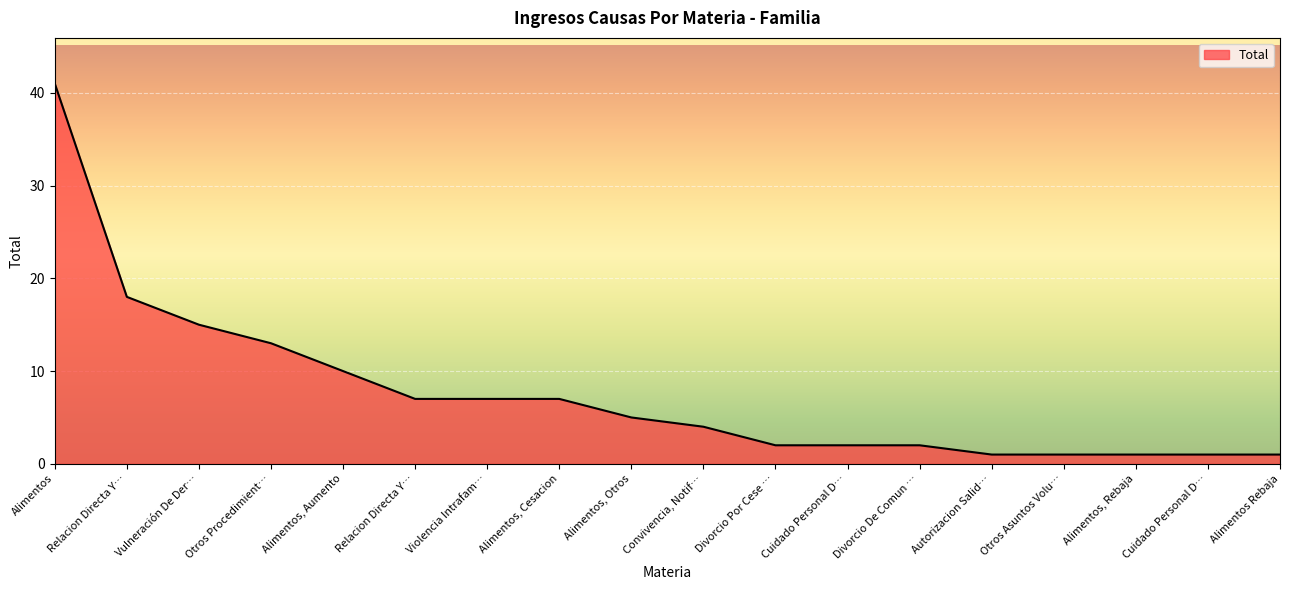

Is this an area chart (filled region under the line)?

Yes